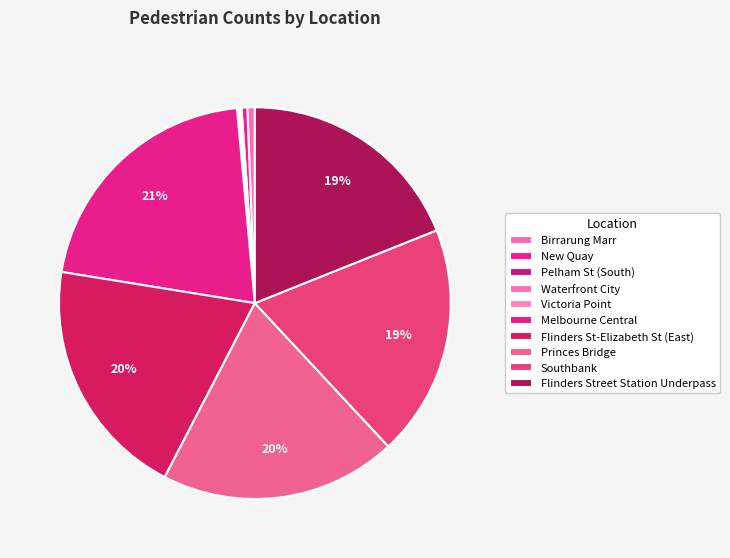

To the nearest percent, what is the average slice percentage?

10%